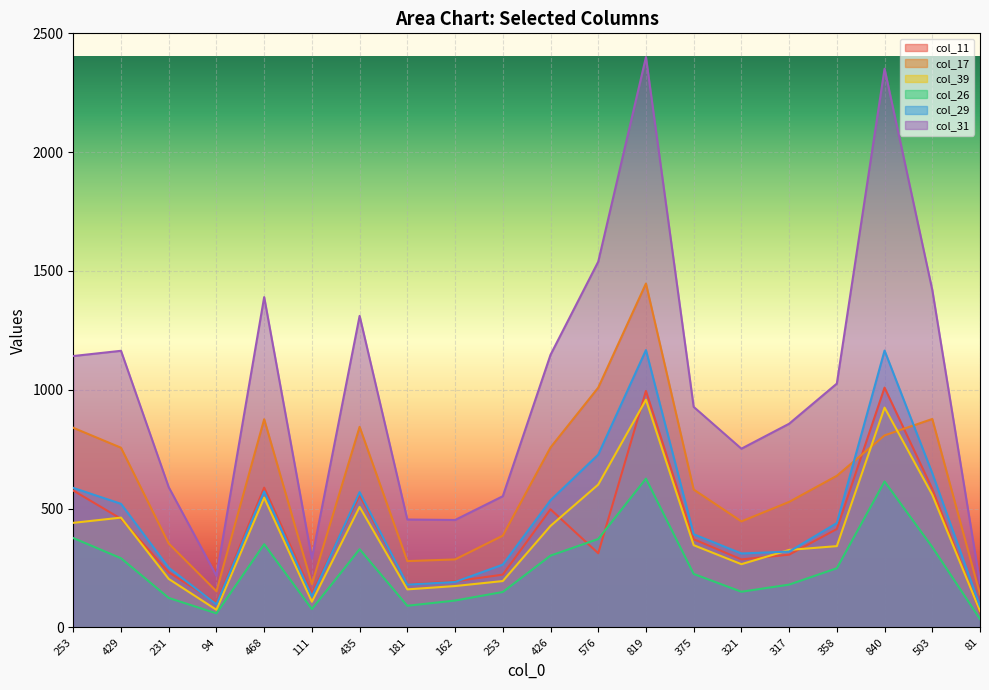

What is the spread (max minus min) of values at 253?

766